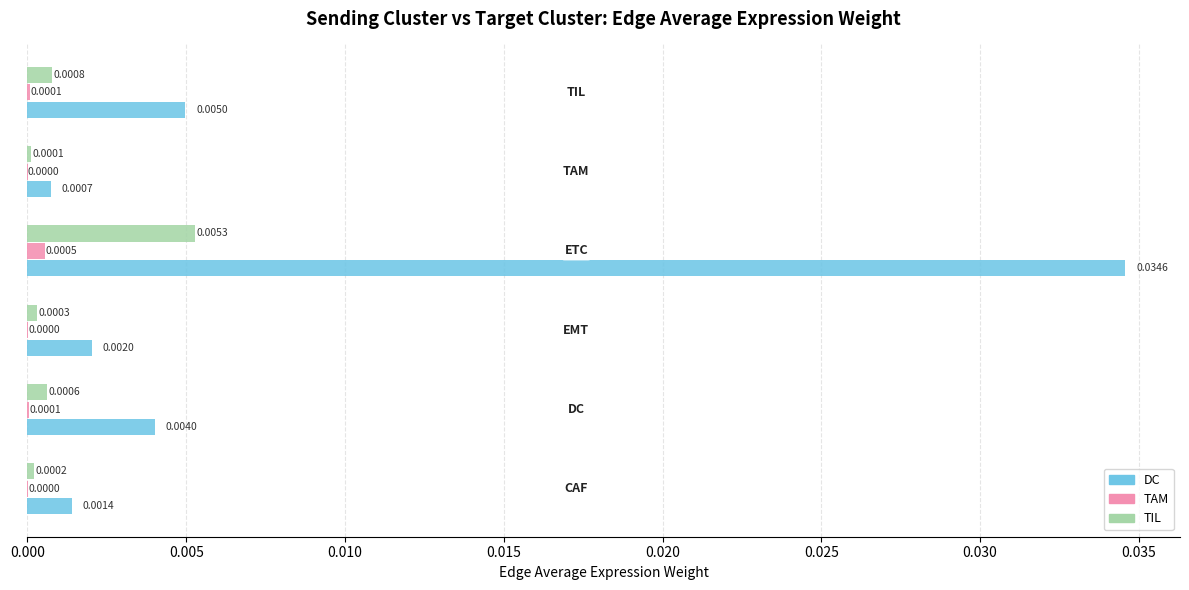

Which series has the largest total across all categories?

DC